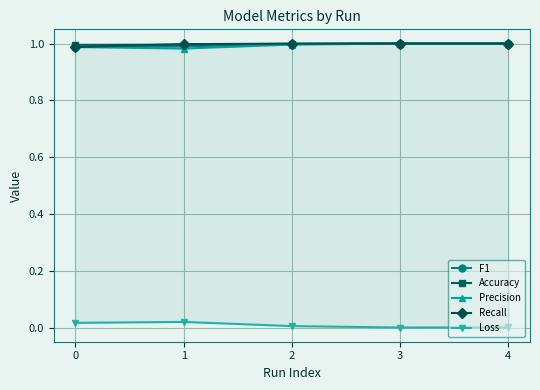

Which series has the largest total across all categories?

Accuracy